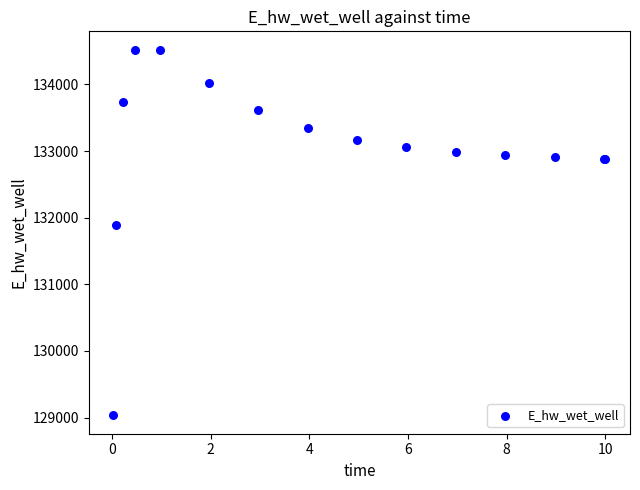

What Y value in the scatter plot is closest to 131776?

131896.0